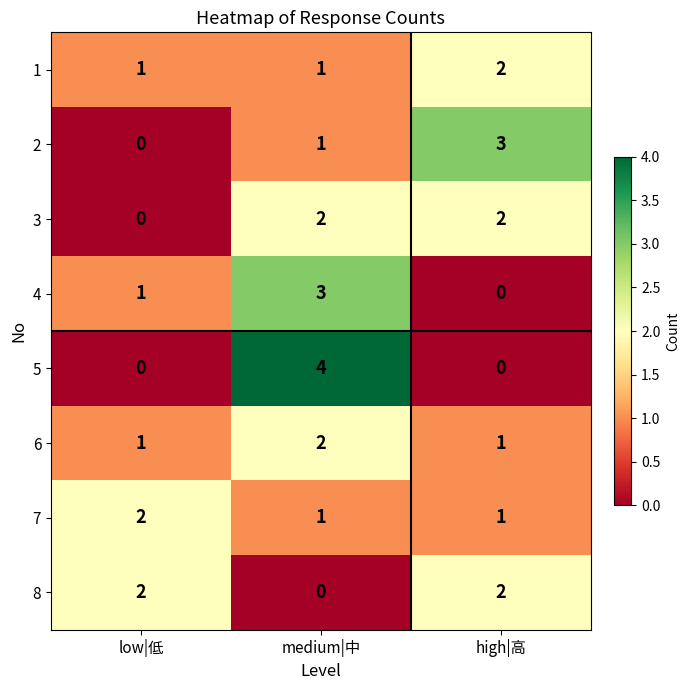

Is it true that 1 equals 0 at medium|中?

False